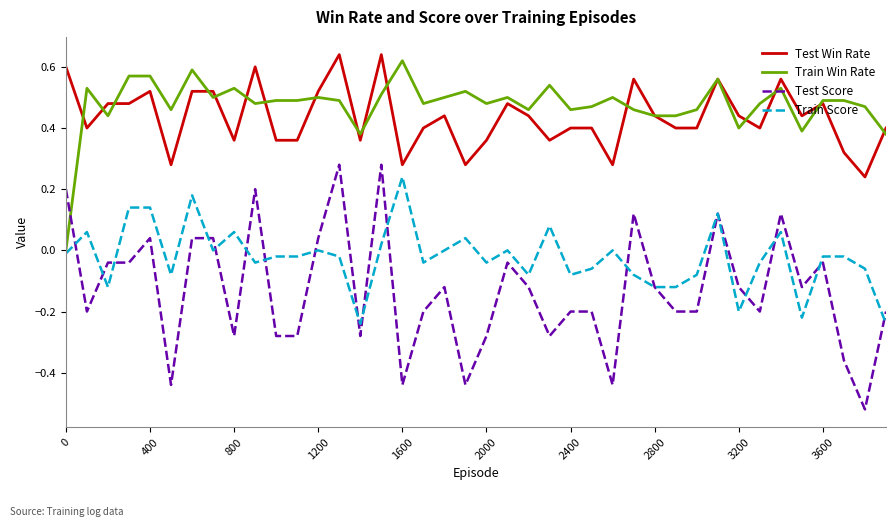

True or false: Train Score and Test Win Rate cross at least once.

False